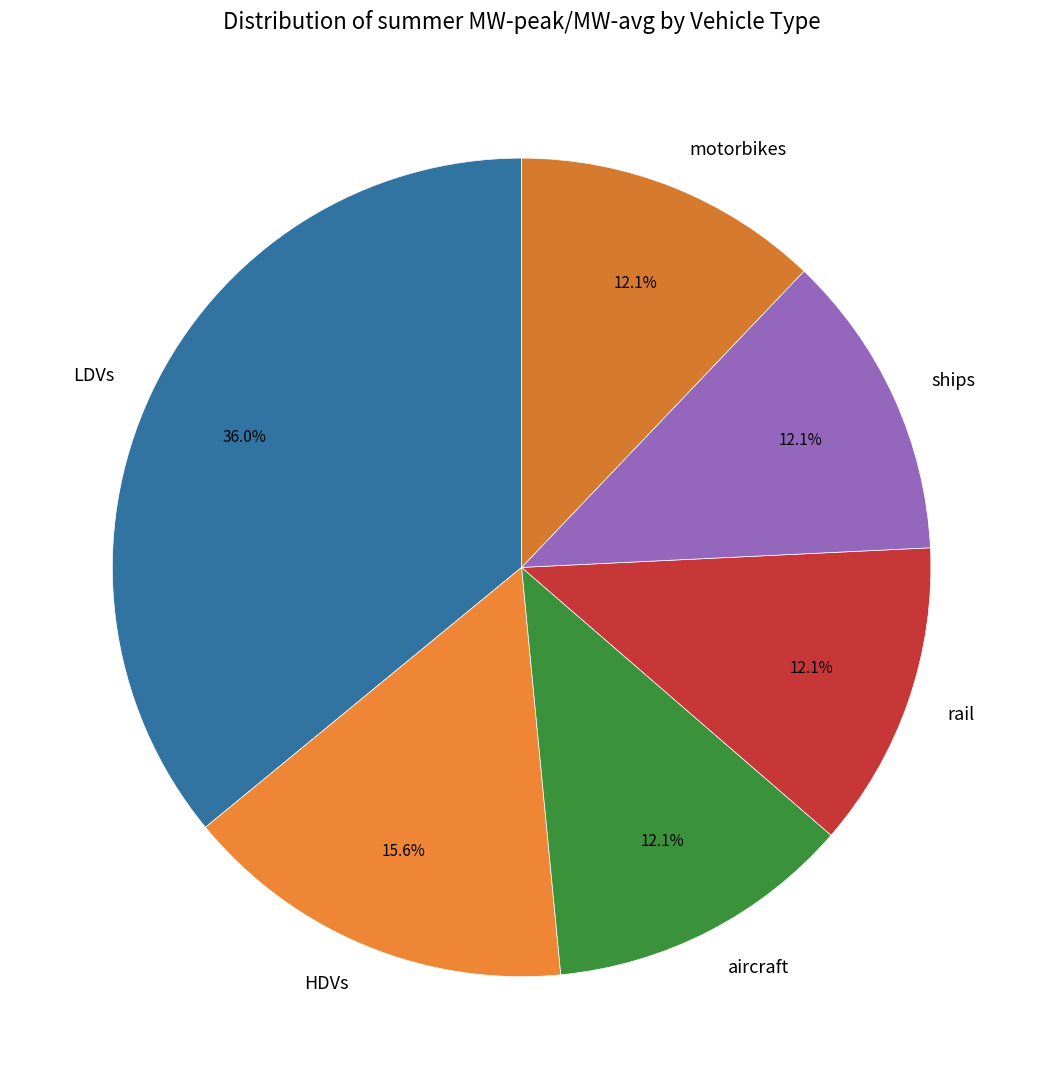

To the nearest percent, what is the average slice percentage?

17%